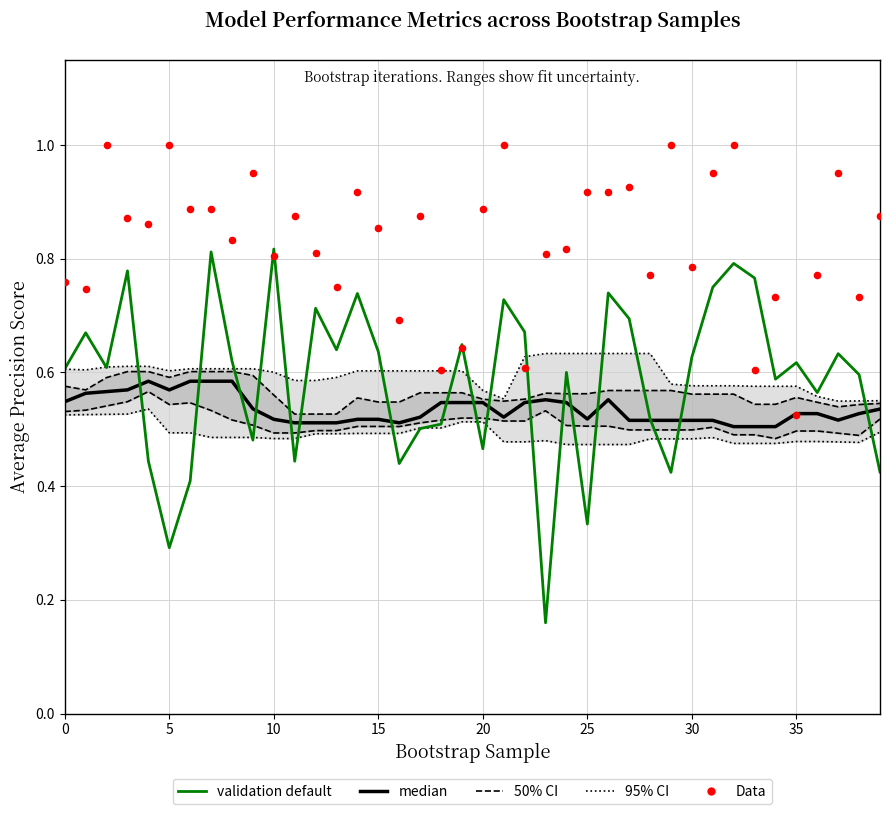

Which series contains the highest Y value?

Data